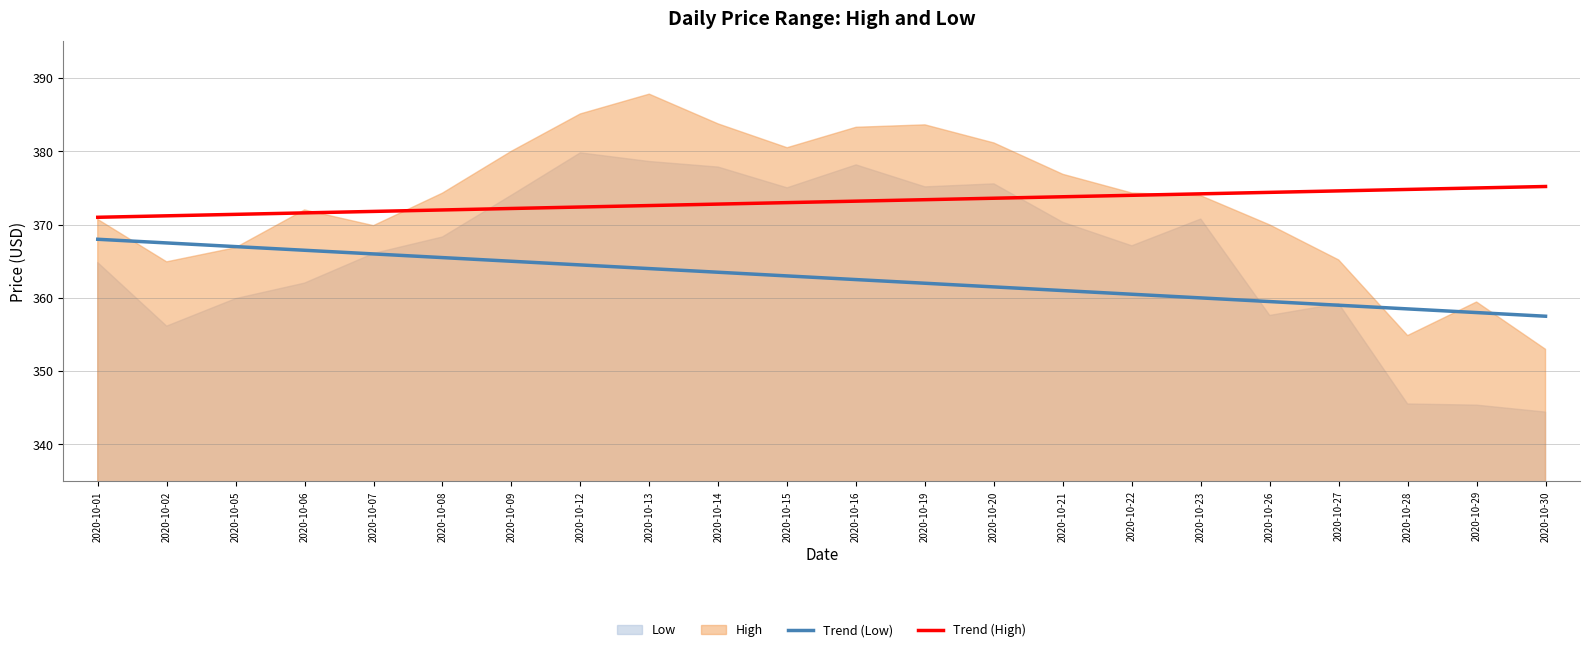

True or false: Trend (Low) and Trend (High) intersect in this chart.

False